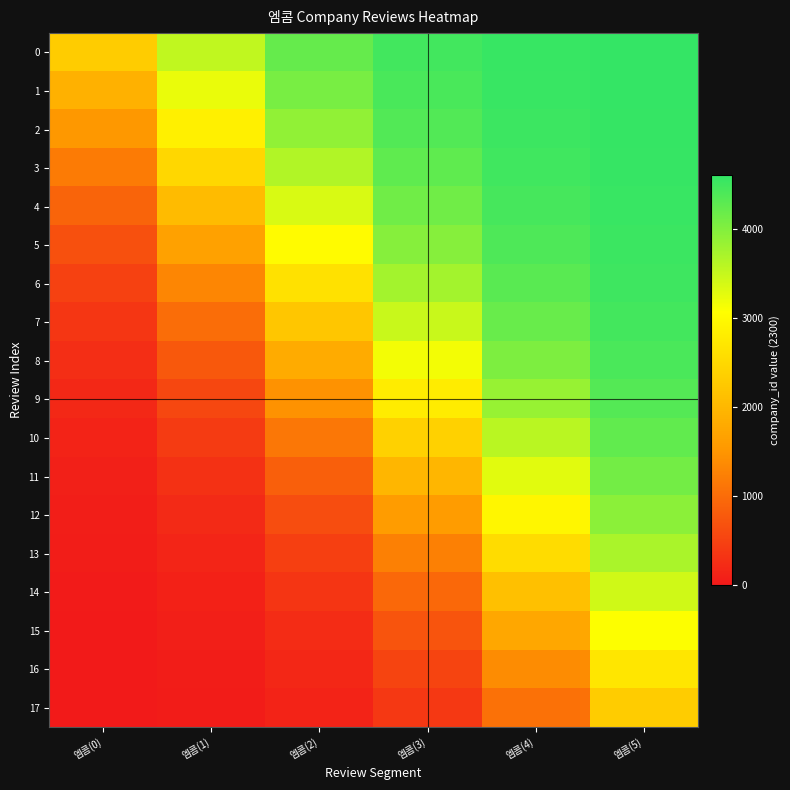

Reading left to right, extract all data points from this chart.

0: 엠콤(0)=2300.0	엠콤(1)=3535.2	엠콤(2)=4217.4	엠콤(3)=4477.7	엠콤(4)=4562.5	엠콤(5)=4588.6
1: 엠콤(0)=1898.3	엠콤(1)=3219.8	엠콤(2)=4074.0	엠콤(3)=4427.8	엠콤(4)=4546.7	엠콤(5)=4583.8
2: 엠콤(0)=1520.3	엠콤(1)=2856.9	엠콤(2)=3885.9	엠콤(3)=4358.8	엠콤(4)=4524.6	엠콤(5)=4577.0
3: 엠콤(0)=1184.7	엠콤(1)=2462.1	엠콤(2)=3646.3	엠콤(3)=4264.1	엠콤(4)=4493.4	엠콤(5)=4567.4
4: 엠콤(0)=901.4	엠콤(1)=2057.4	엠콤(2)=3352.2	엠콤(3)=4136.3	엠콤(4)=4449.7	엠콤(5)=4553.7
5: 엠콤(0)=672.5	엠콤(1)=1667.3	엠콤(2)=3007.0	엠콤(3)=3967.0	엠콤(4)=4389.1	엠콤(5)=4534.4
6: 엠콤(0)=494.0	엠콤(1)=1313.0	엠콤(2)=2622.6	엠콤(3)=3748.7	엠콤(4)=4305.5	엠콤(5)=4507.1
7: 엠콤(0)=358.6	엠콤(1)=1008.1	엠콤(2)=2218.9	엠콤(3)=3476.4	엠콤(4)=4191.9	엠콤(5)=4469.0
8: 엠콤(0)=257.9	엠콤(1)=757.7	엠콤(2)=1820.1	엠콤(3)=3150.6	엠콤(4)=4040.2	엠콤(5)=4415.7
9: 엠콤(0)=184.3	엠콤(1)=559.8	엠콤(2)=1449.4	엠콤(3)=2779.9	엠콤(4)=3842.3	엠콤(5)=4342.1
10: 엠콤(0)=131.0	엠콤(1)=408.1	엠콤(2)=1123.6	엠콤(3)=2381.1	엠콤(4)=3591.9	엠콤(5)=4241.4
11: 엠콤(0)=92.9	엠콤(1)=294.5	엠콤(2)=851.3	엠콤(3)=1977.4	엠콤(4)=3287.0	엠콤(5)=4106.0
12: 엠콤(0)=65.6	엠콤(1)=210.9	엠콤(2)=633.0	엠콤(3)=1593.0	엠콤(4)=2932.7	엠콤(5)=3927.5
13: 엠콤(0)=46.3	엠콤(1)=150.3	엠콤(2)=463.7	엠콤(3)=1247.8	엠콤(4)=2542.6	엠콤(5)=3698.6
14: 엠콤(0)=32.6	엠콤(1)=106.6	엠콤(2)=335.9	엠콤(3)=953.7	엠콤(4)=2137.9	엠콤(5)=3415.3
15: 엠콤(0)=23.0	엠콤(1)=75.4	엠콤(2)=241.2	엠콤(3)=714.1	엠콤(4)=1743.1	엠콤(5)=3079.7
16: 엠콤(0)=16.2	엠콤(1)=53.3	엠콤(2)=172.2	엠콤(3)=526.0	엠콤(4)=1380.2	엠콤(5)=2701.7
17: 엠콤(0)=11.4	엠콤(1)=37.5	엠콤(2)=122.3	엠콤(3)=382.6	엠콤(4)=1064.8	엠콤(5)=2300.0